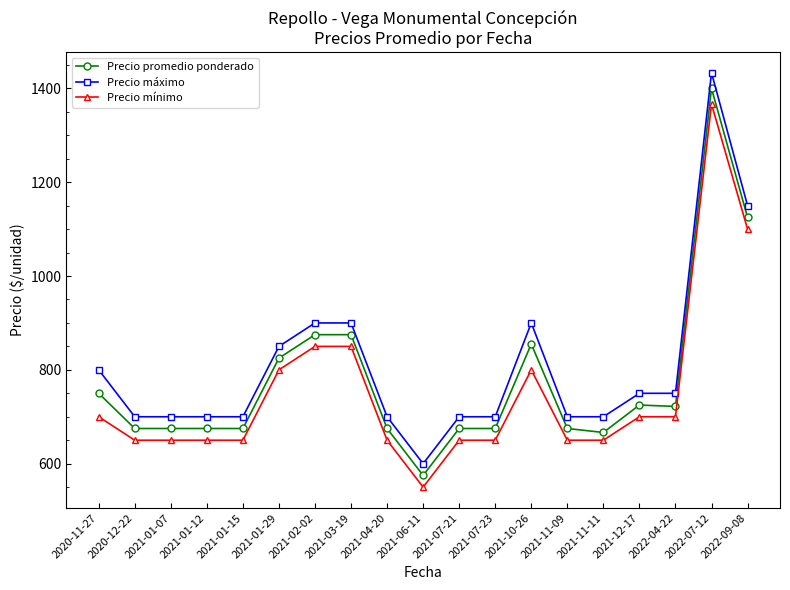

What is the highest value of the Precio promedio ponderado series?

1400.0